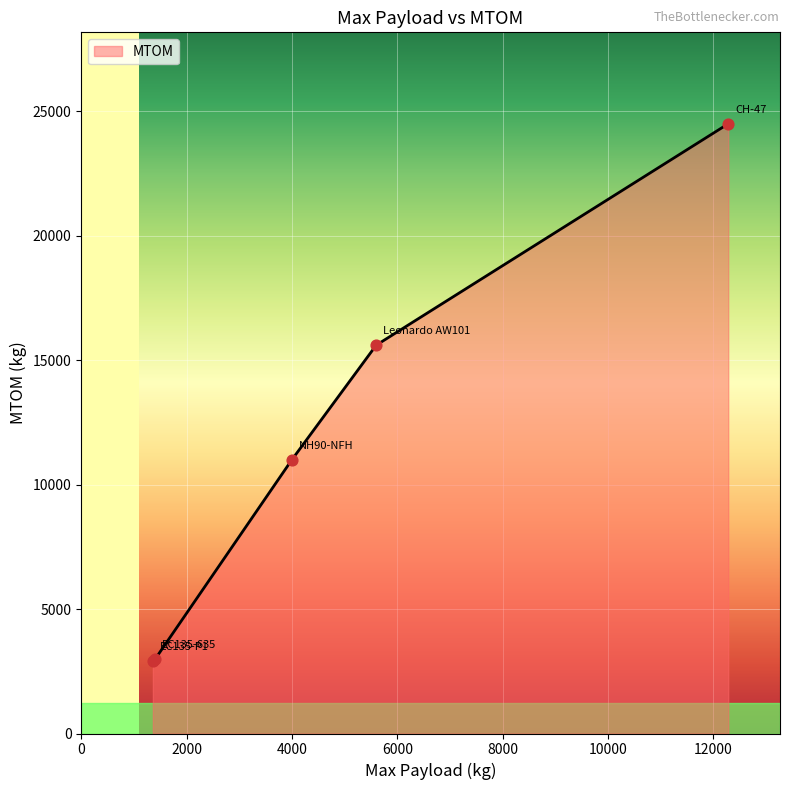

True or false: there are more than 2 points higher than both neighbors.

False